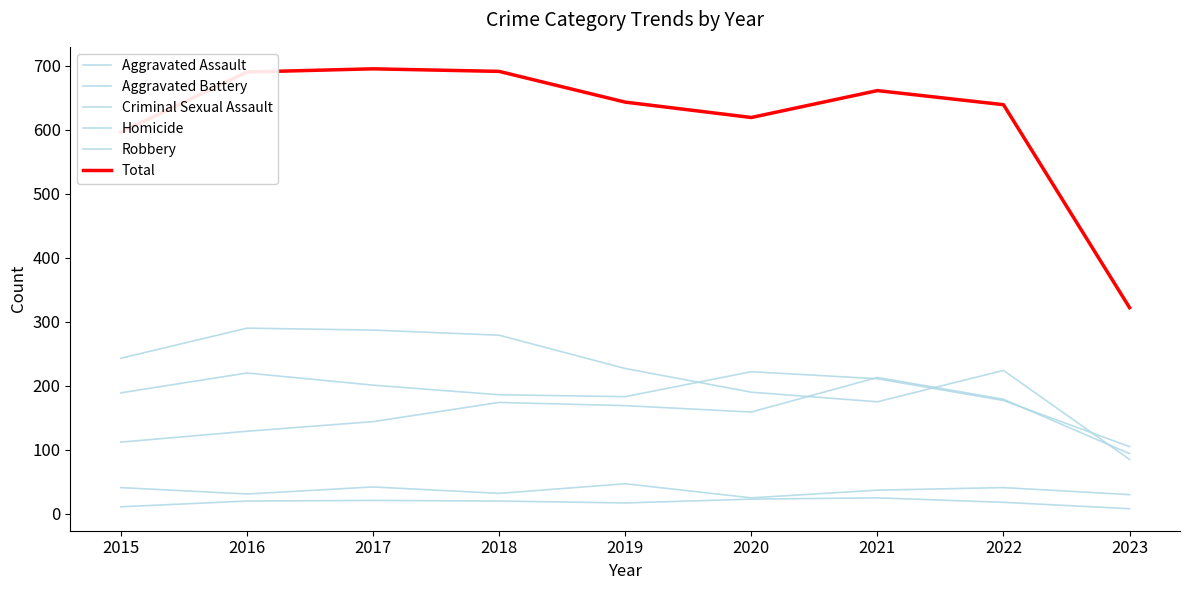

What is the difference between the second highest and minimum values in the Total series?

369